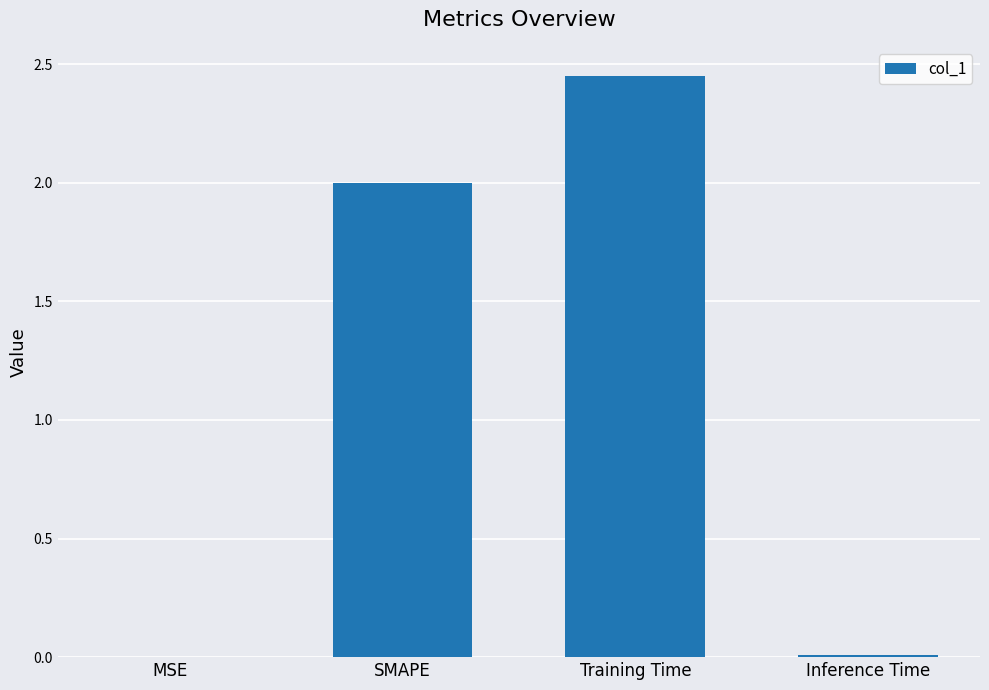

What is the difference between the values at MSE and SMAPE?

2.0